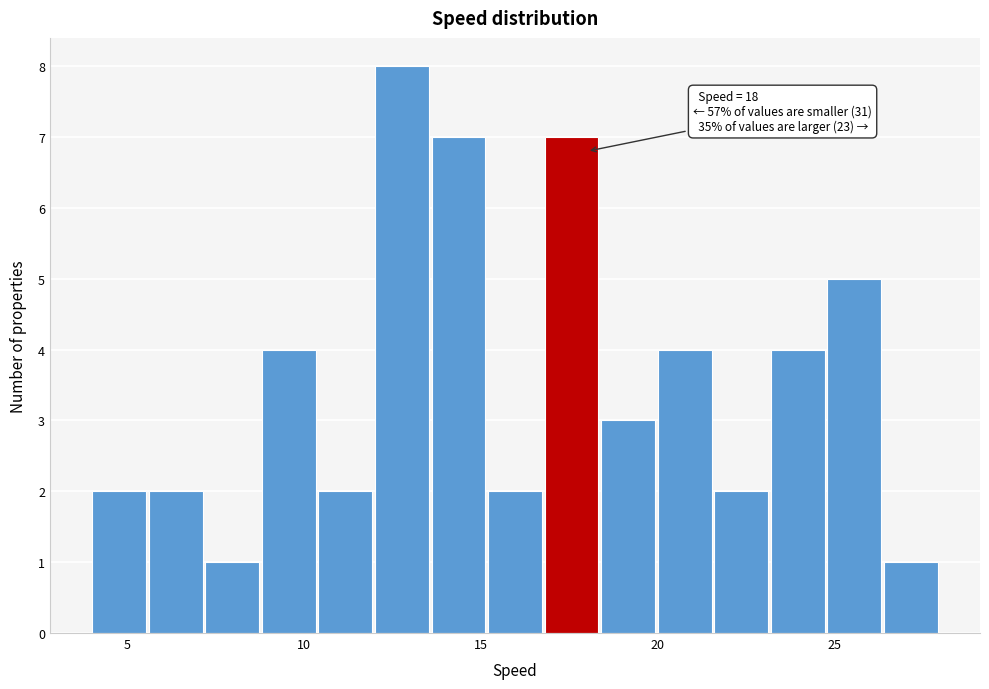

Around what value on the x-axis is the tallest bar? Give the approximate position of its centre, as read against the axis.

13.0